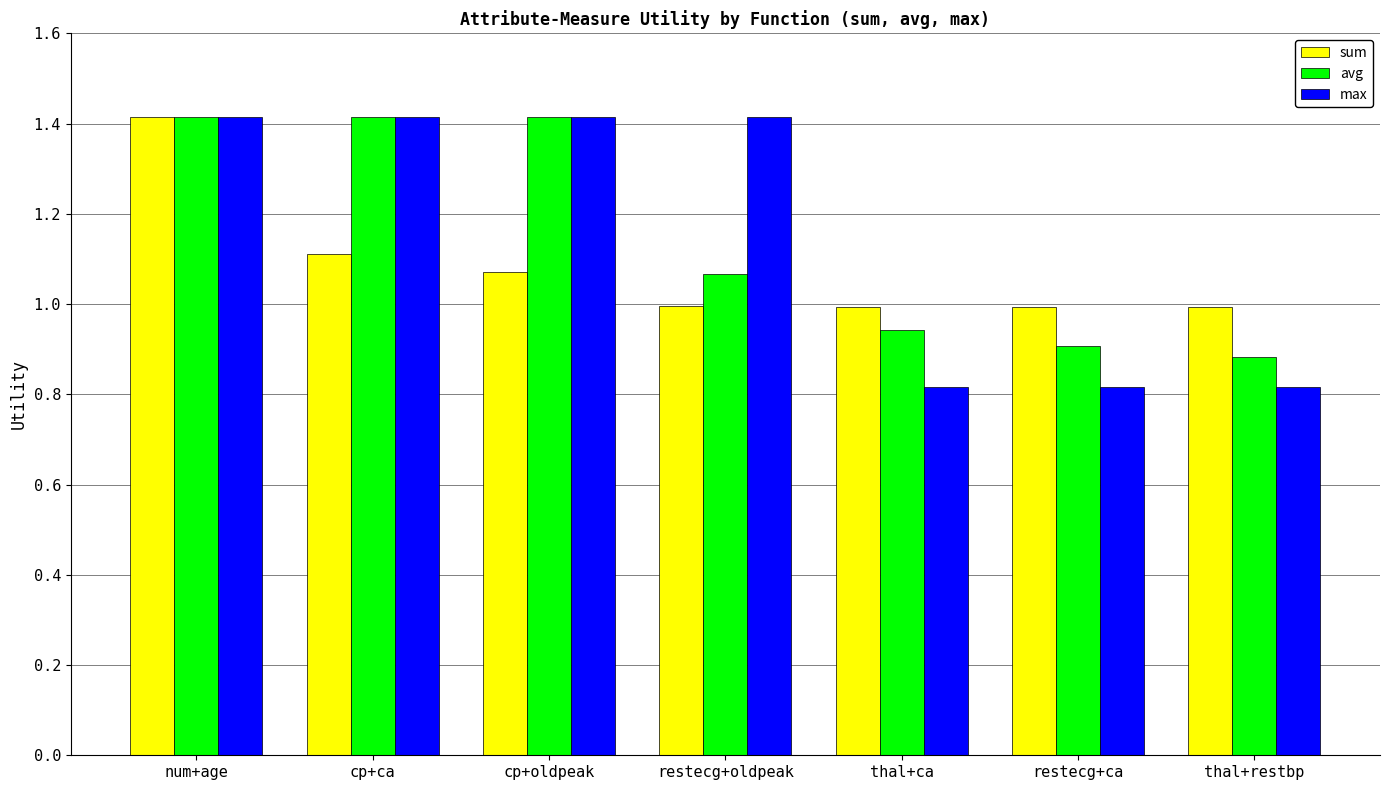

At restecg+ca, list the series in order from largest to smallest.

sum, avg, max